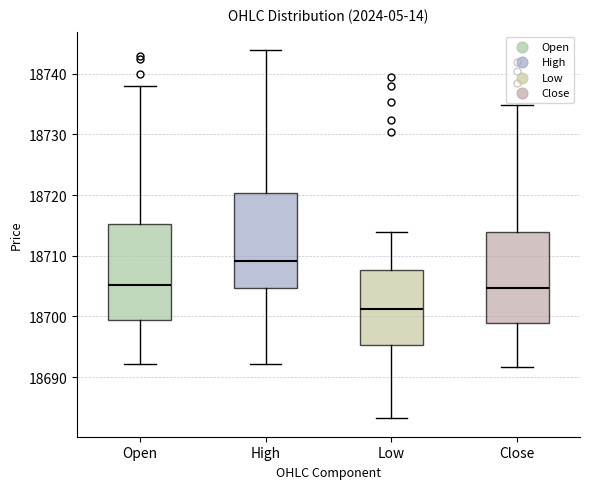

Reading left to right, read every box against the y-axis: the position of its median line, the range the box covers, and the ends of its whiskers. The values are not printed on the chart, so give them approximately, as read against the axis.

Open: median 18705, box 18699 to 18715, whiskers 18692 to 18738
High: median 18709, box 18705 to 18720, whiskers 18692 to 18744
Low: median 18701, box 18695 to 18708, whiskers 18683 to 18714
Close: median 18705, box 18699 to 18714, whiskers 18692 to 18735